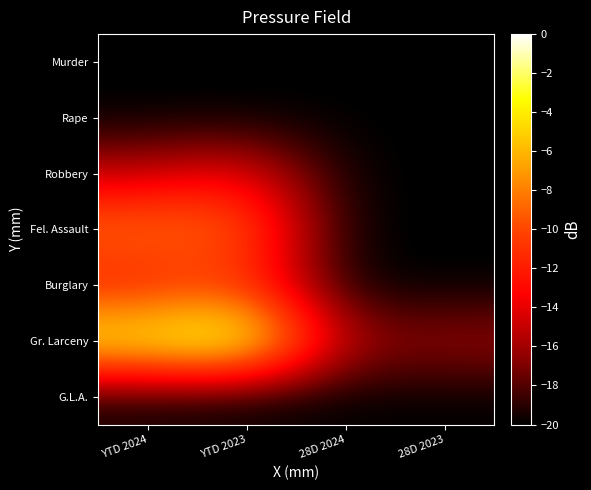

What is the spread (max minus min) of values at YTD 2024?

17.5